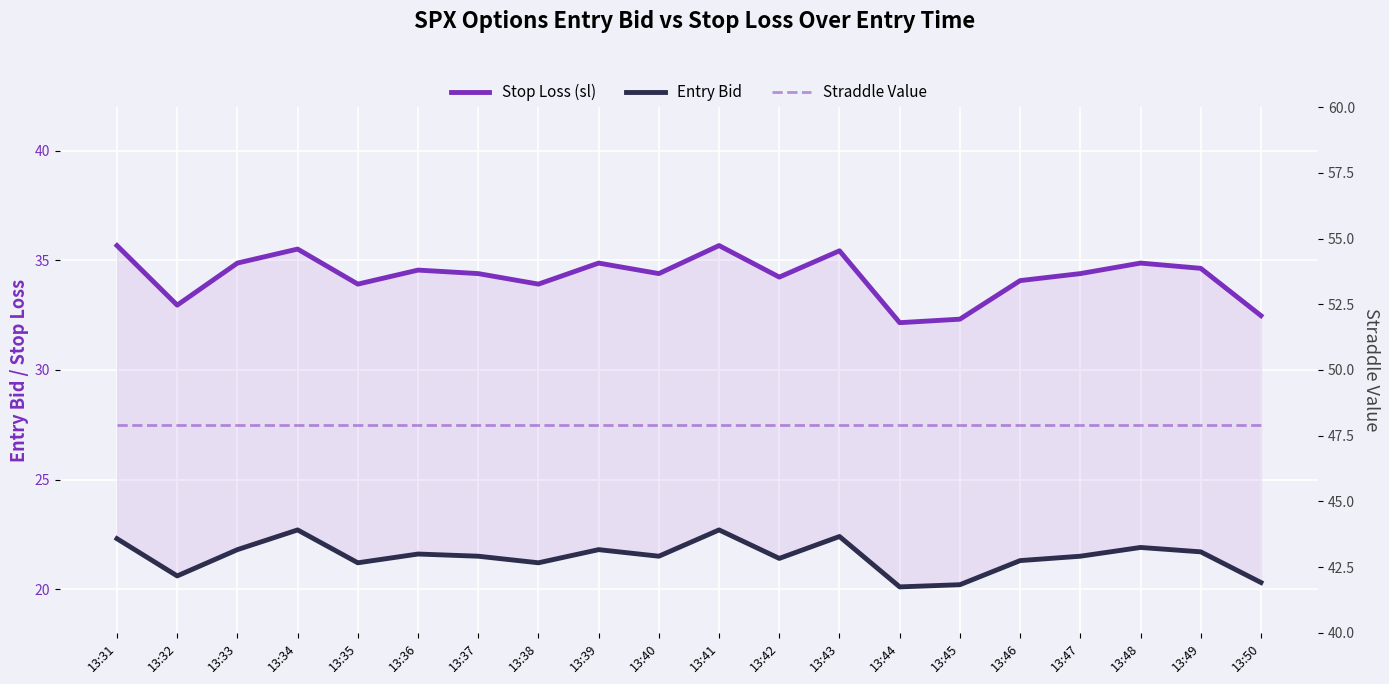

Which has a higher value, 13:50 or 13:39?

13:39